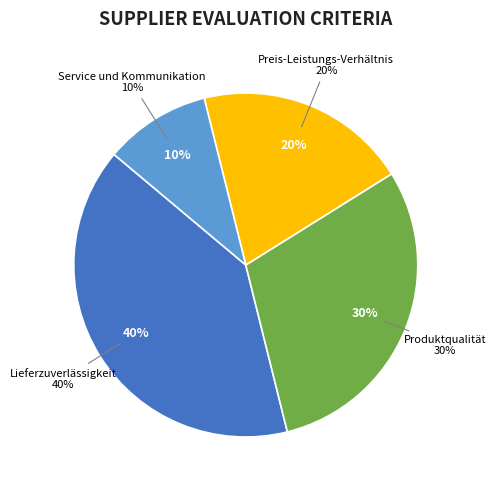

Rank the categories by value from lowest to highest.

Service und Kommunikation, Preis-Leistungs-Verhältnis, Produktqualität, Lieferzuverlässigkeit